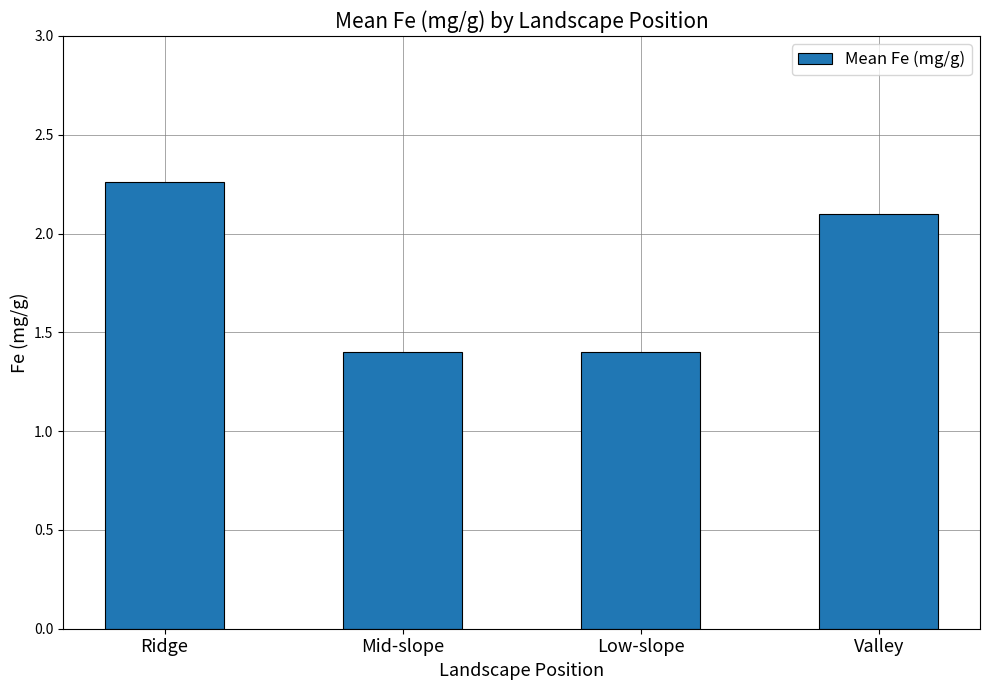

What is the difference between the maximum and second lowest values?

0.9